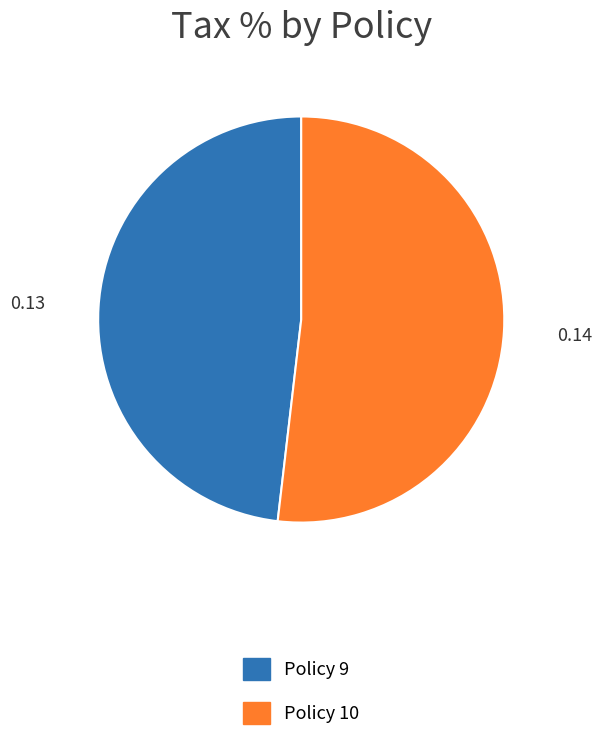

Which has a higher value, Policy 10 or Policy 9?

Policy 10